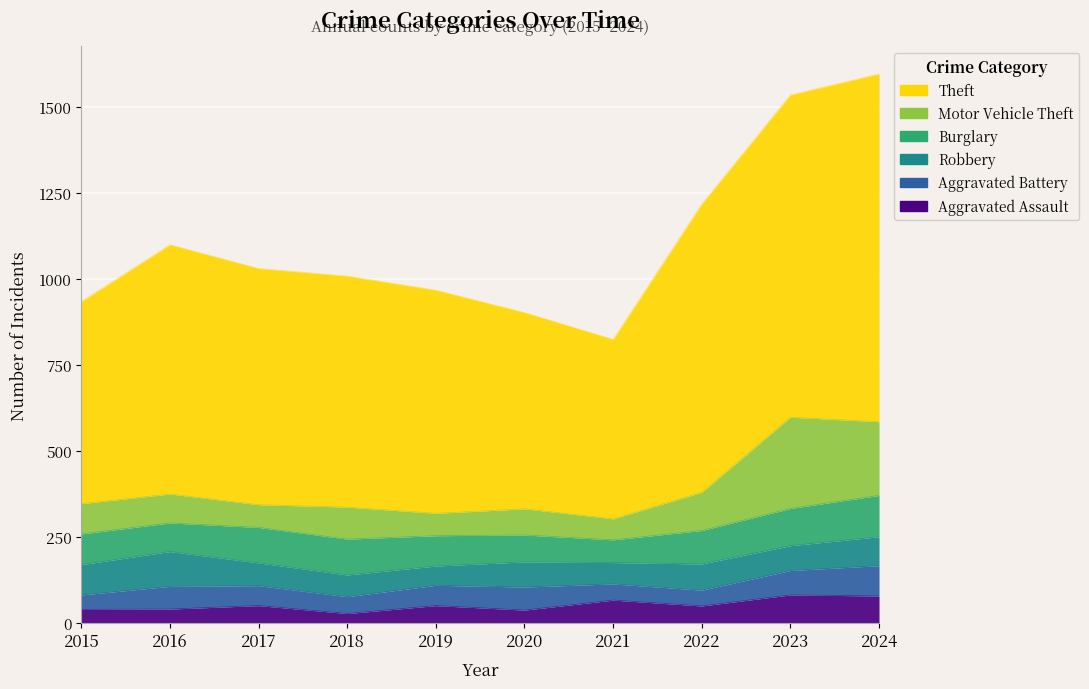

At which label does Aggravated Assault reach its peak?

2023